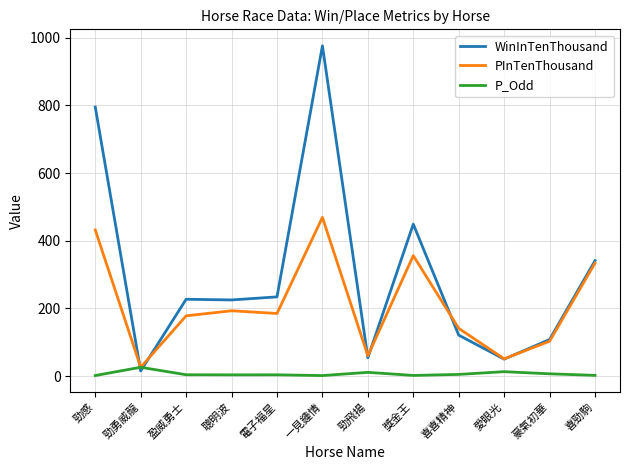

Which series changed the most between 勁勇威龍 and 聰明波?

WinInTenThousand